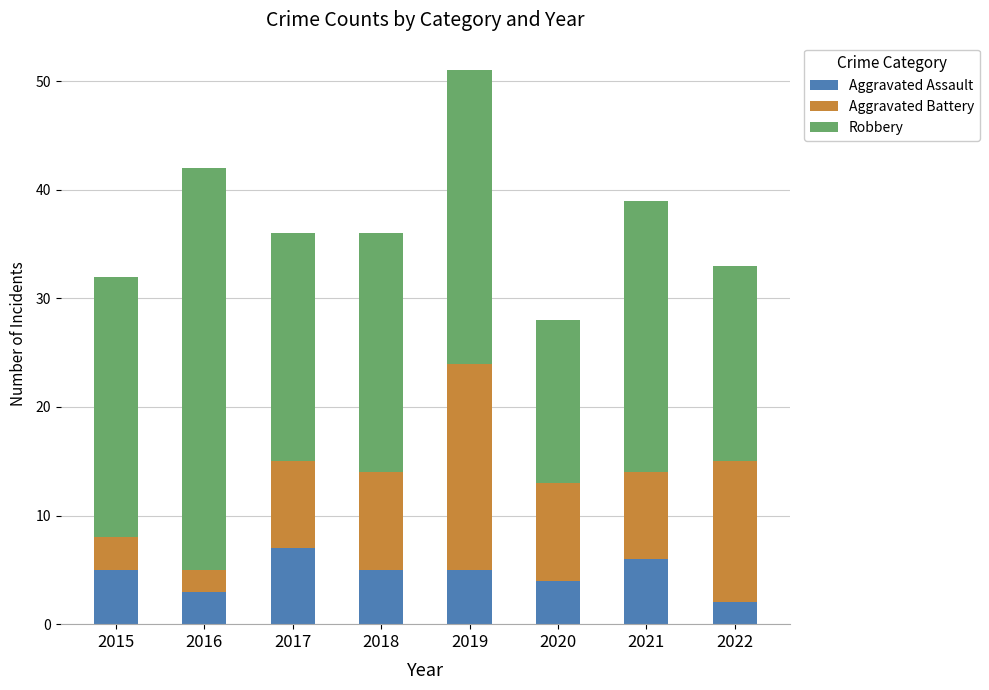

What is the average value of the Aggravated Assault series?

5